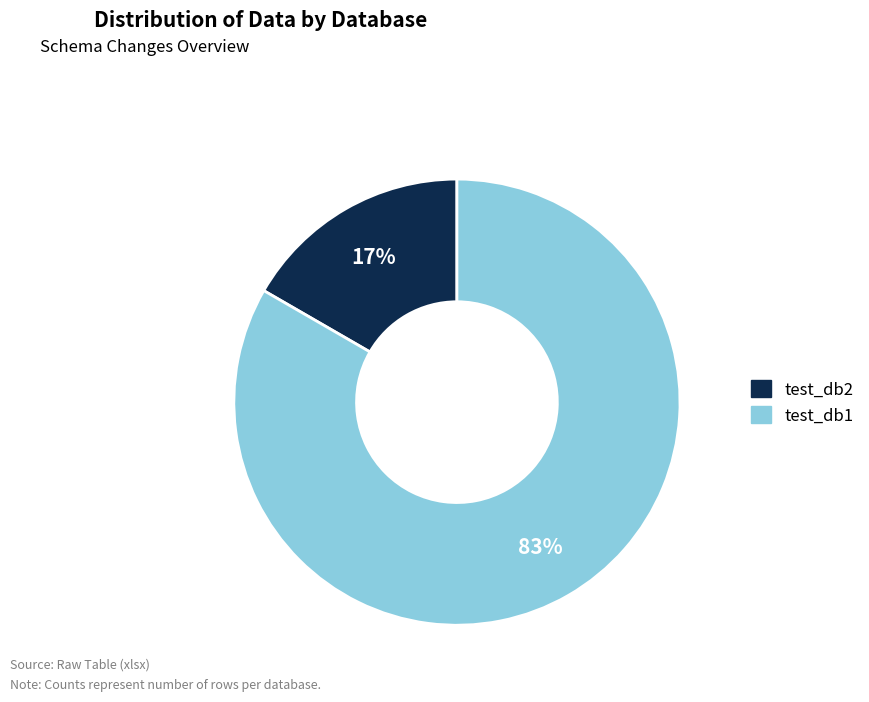

Which slice represents more than half of the pie?

test_db1